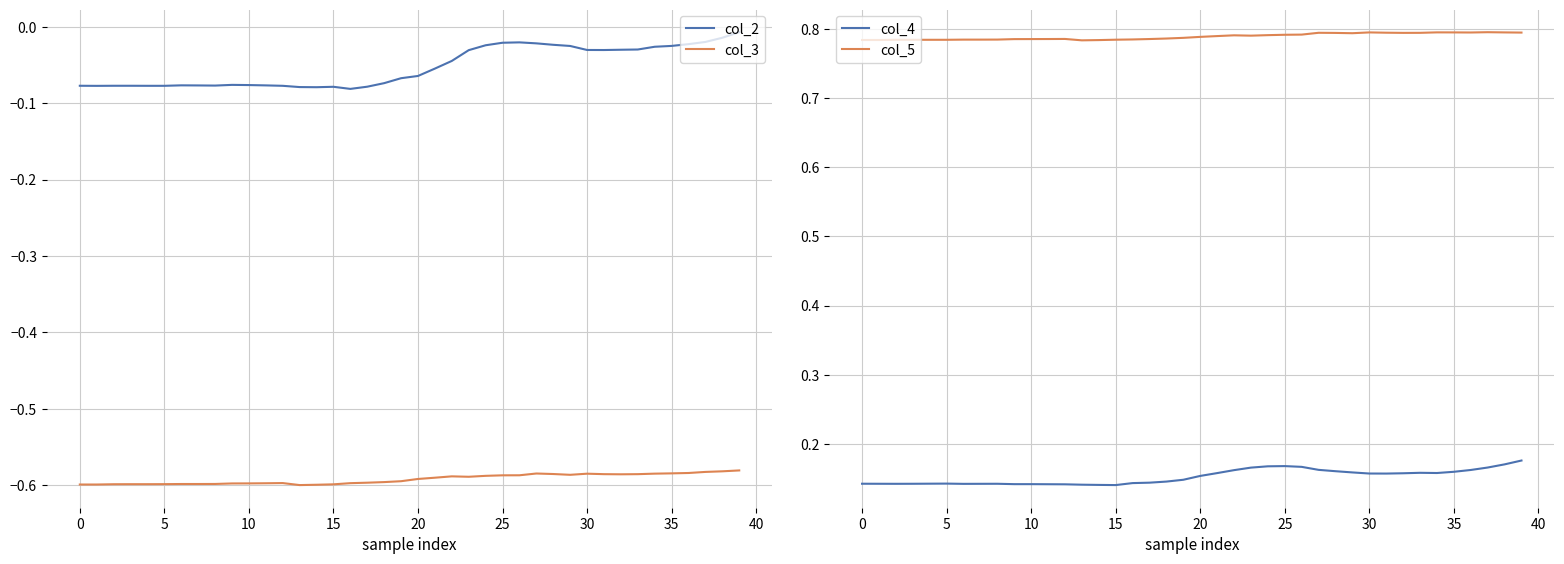

What is the difference between the second highest and minimum values in the col_2 series?

0.1